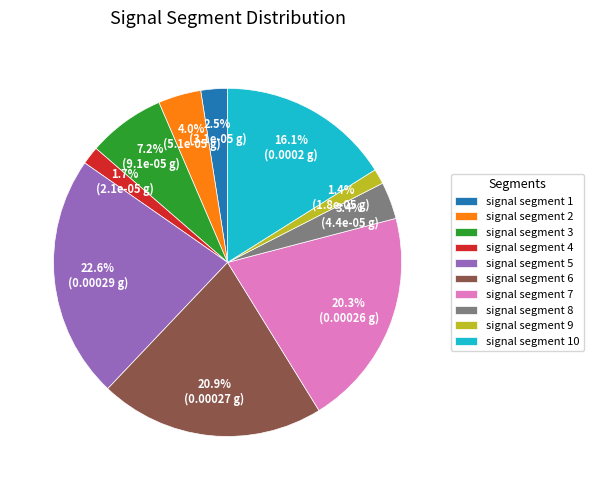

How many segments does this pie chart have?

10